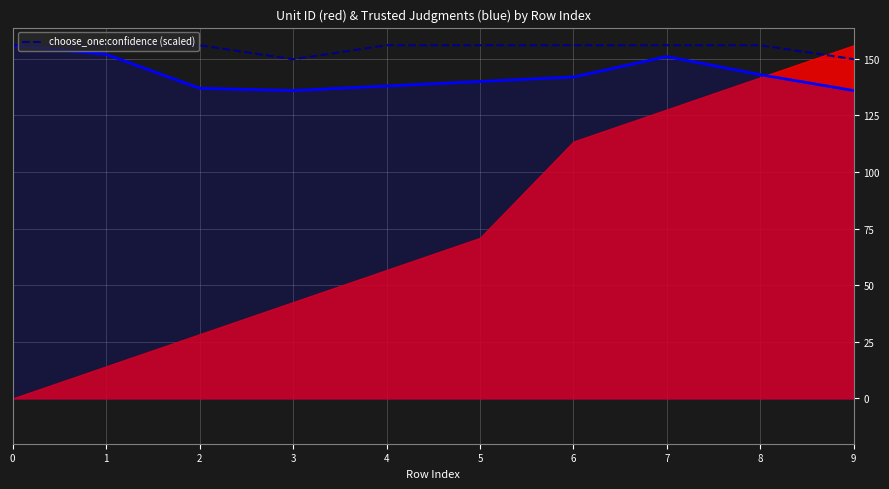

Count the values in the range 156 to 157.

8